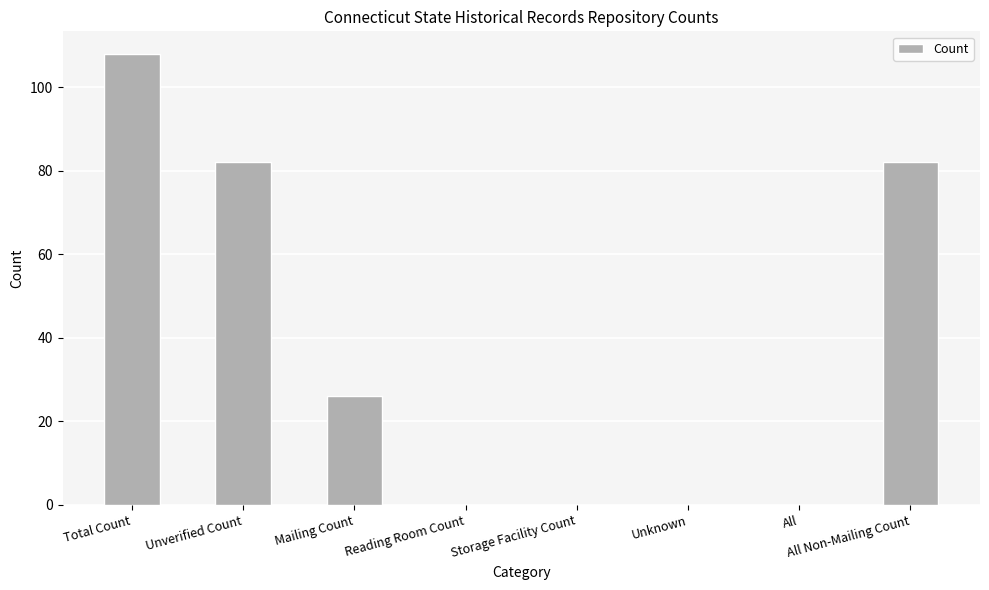

Reading left to right, extract all data points from this chart.

108	82	26	0	0	0	0	82